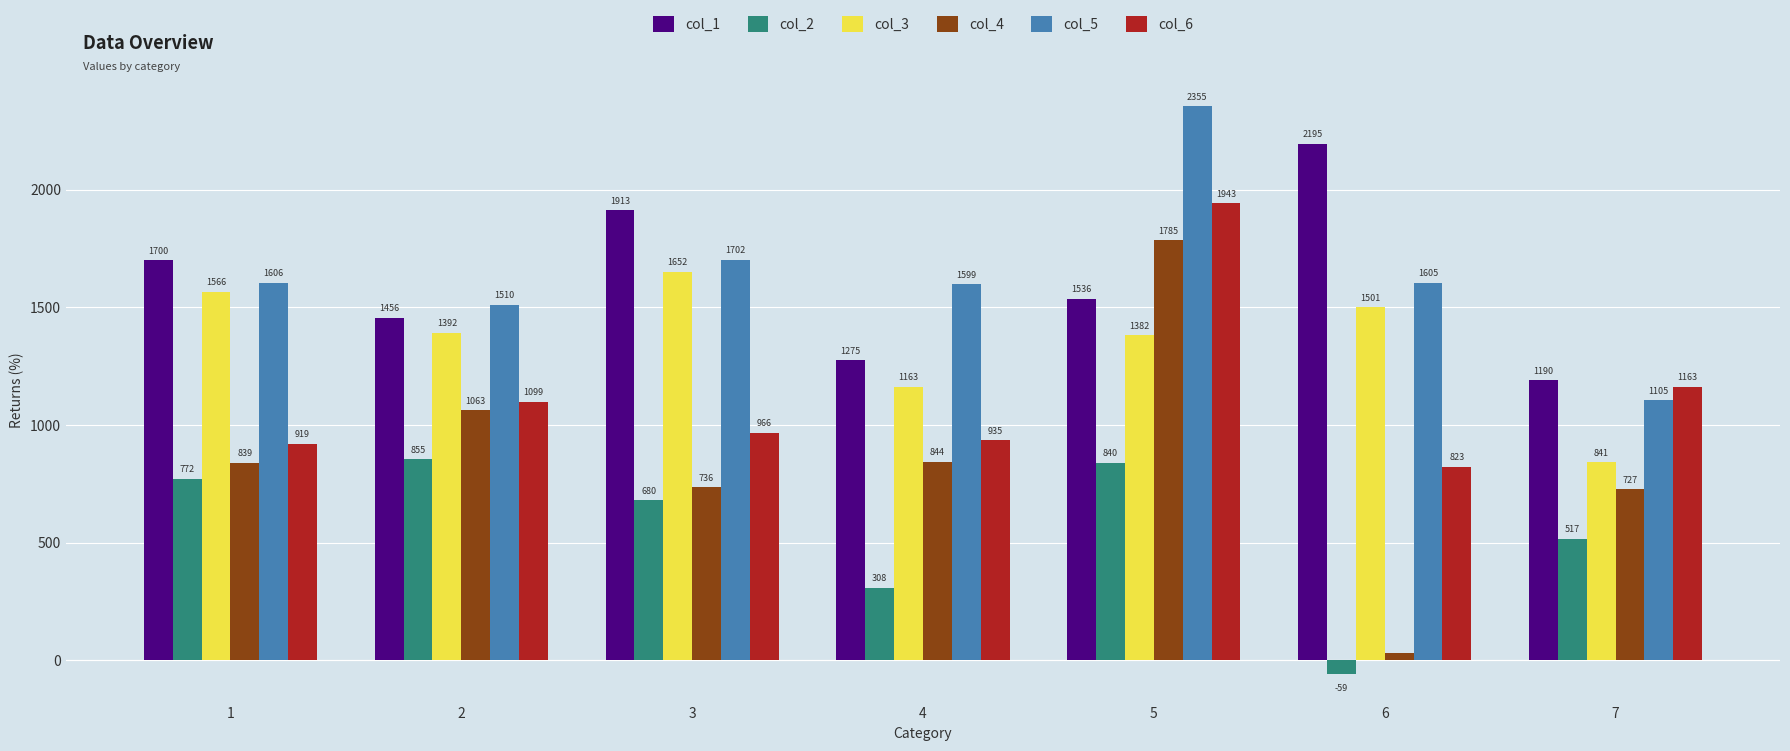

Rank the categories by col_2 value from highest to lowest.

2, 5, 1, 3, 7, 4, 6